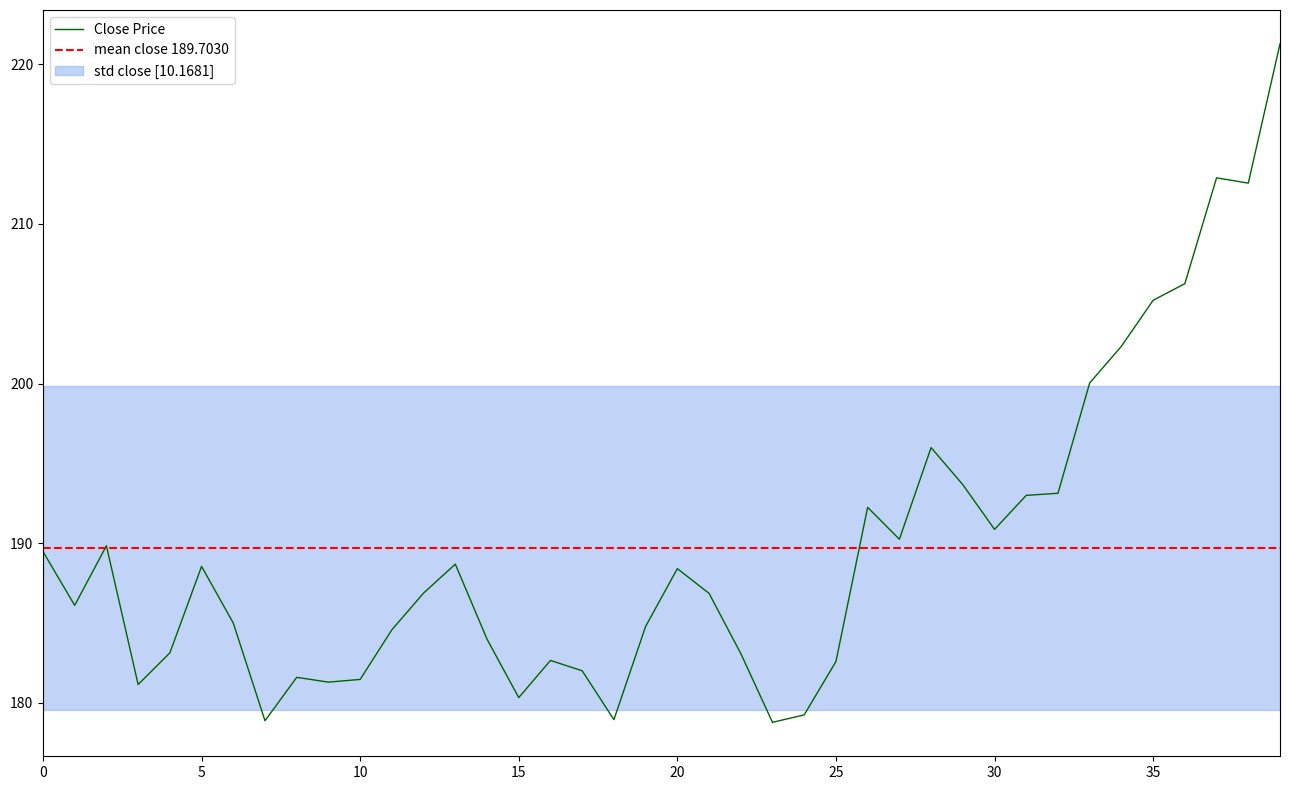

What is the maximum value for Close Price?

221.3